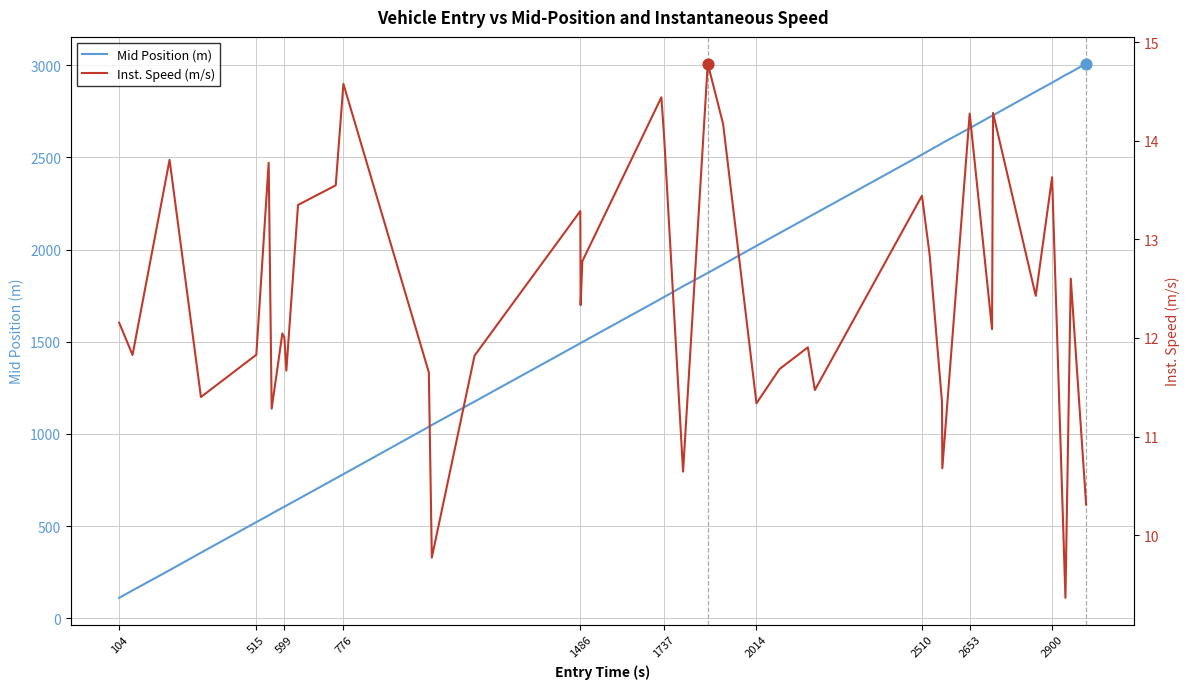

True or false: Mid Position (m) has a value of 2393.0 at 1737.

False